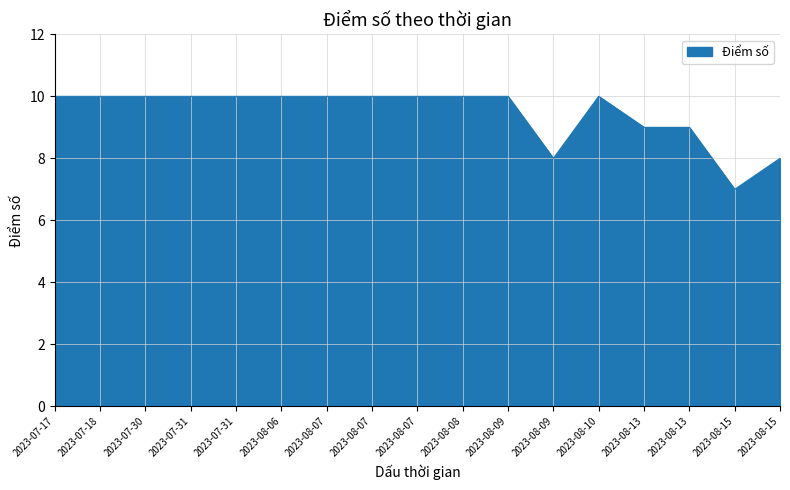

Reading right to left, list all the values displayed in this chart.

2023-08-15=8	2023-08-15=7	2023-08-13=9	2023-08-13=9	2023-08-10=10	2023-08-09=8	2023-08-09=10	2023-08-08=10	2023-08-07=10	2023-08-07=10	2023-08-07=10	2023-08-06=10	2023-07-31=10	2023-07-31=10	2023-07-30=10	2023-07-18=10	2023-07-17=10